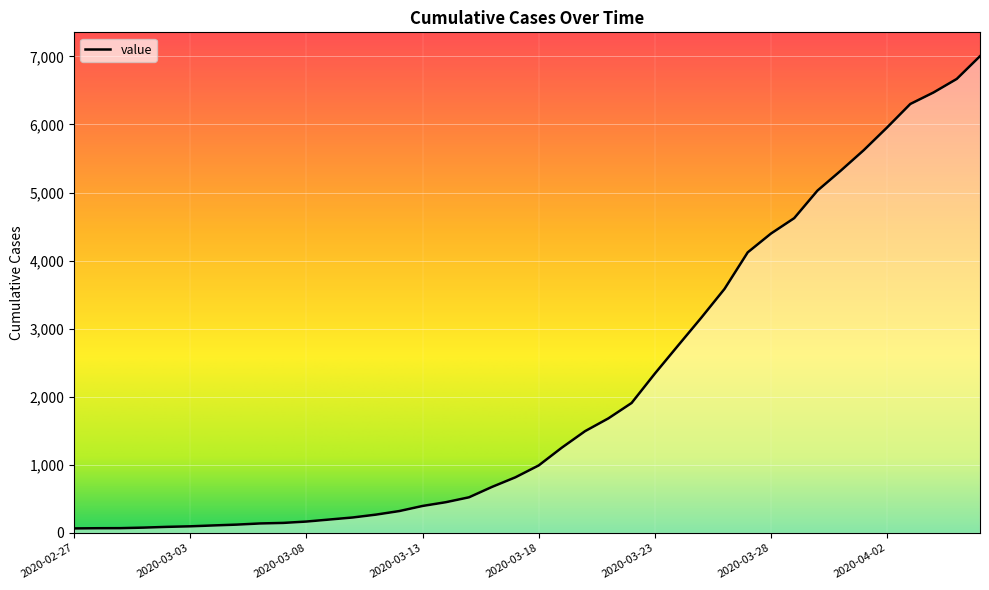

Count the number of categories in the chart.

40